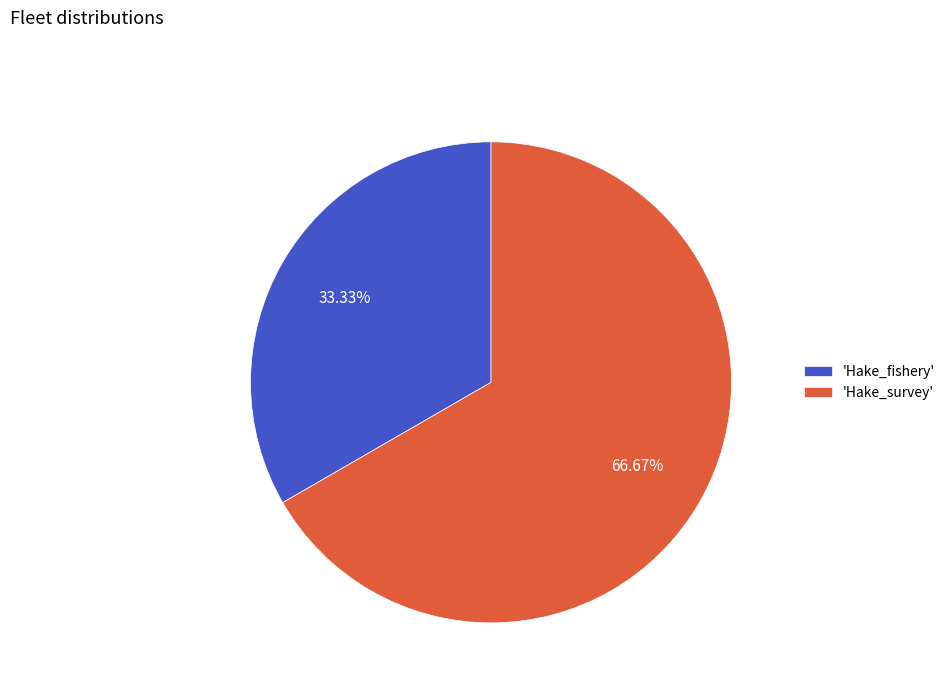

Which category has the smallest portion of the pie?

'Hake_fishery'